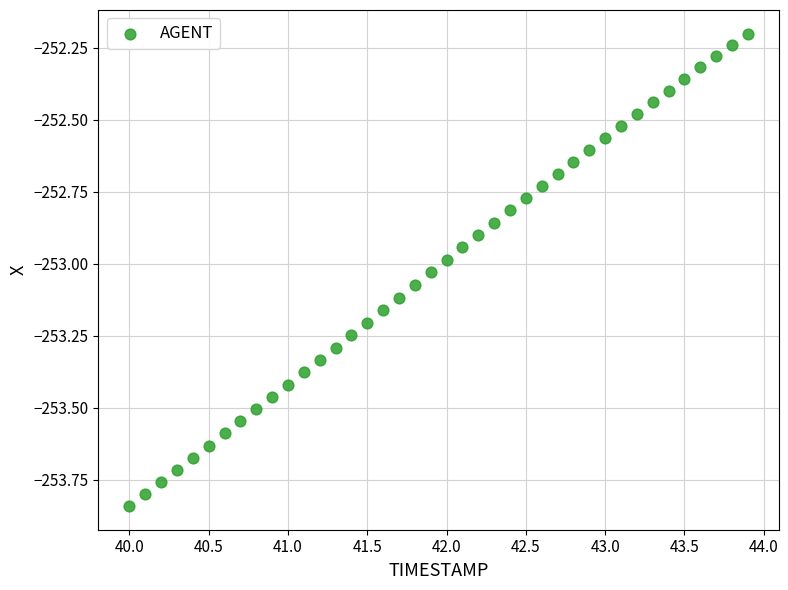

What is the range of Y values (max minus min)?

1.6